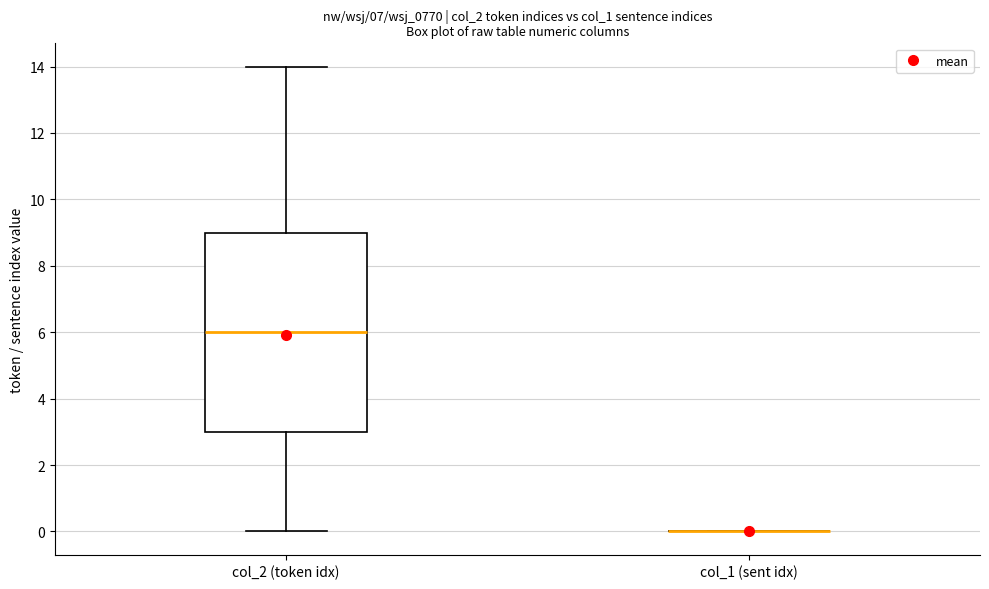

Reading left to right, transcribe this box plot: for each box, give where its median line is, the range the box spans, and where its two whiskers end, as read against the y-axis. The values are not printed on the chart, so give them approximately, as read against the axis.

col_2 (token idx): median 6, box 3 to 9, whiskers 0 to 14
col_1 (sent idx): box collapsed to a line at 0, whiskers 0 to 0